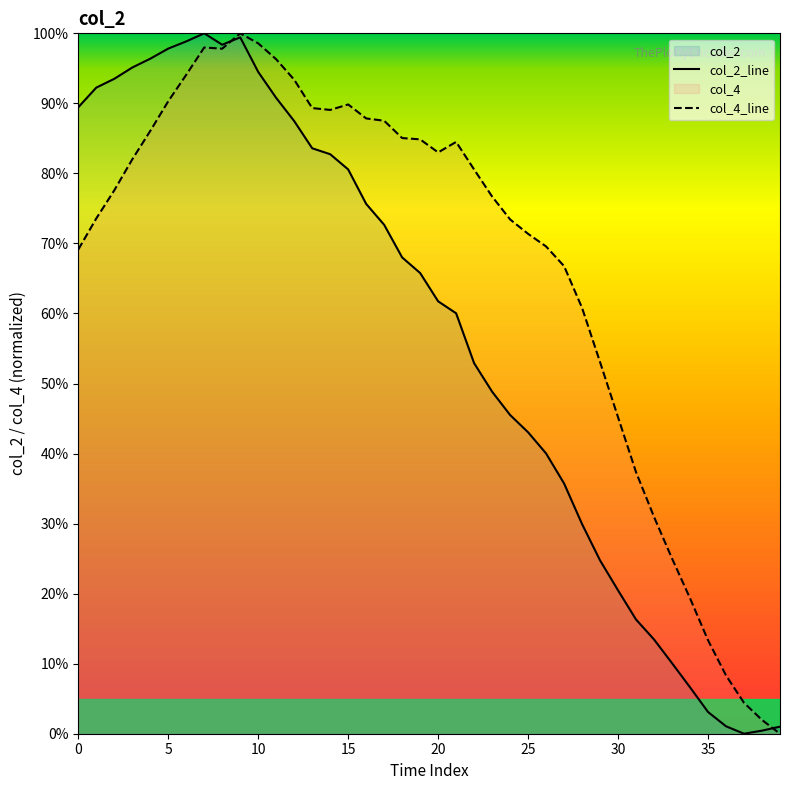

List the series in order of their overall mean, highest first.

col_4_line, col_2_line